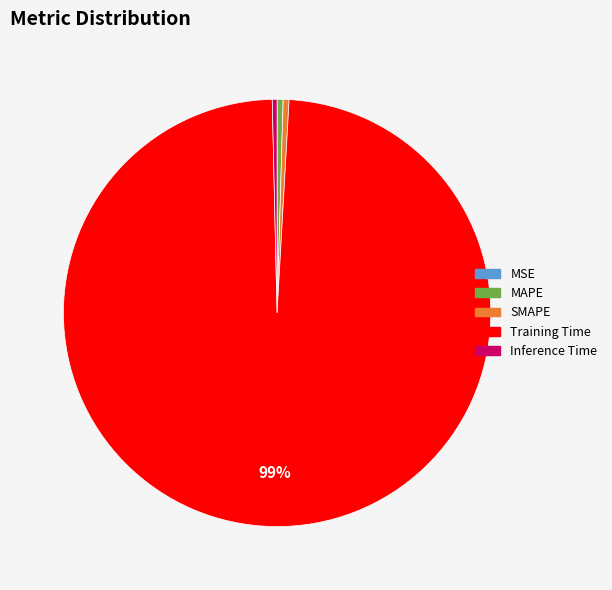

Does any single category account for the majority?

Yes